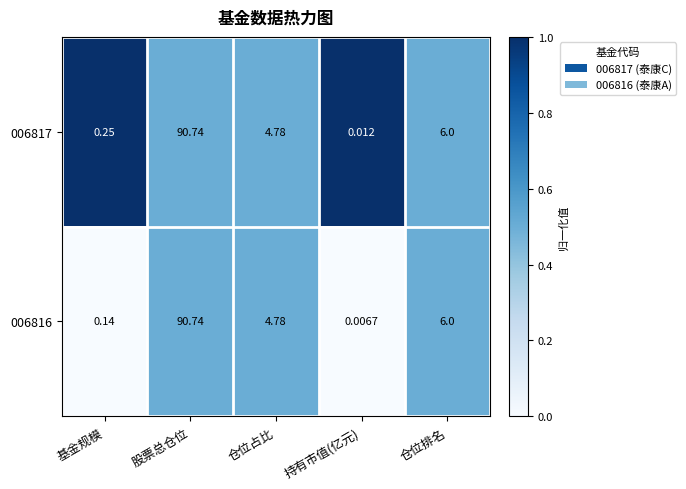

What is the total value across all series at 仓位占比?

9.6